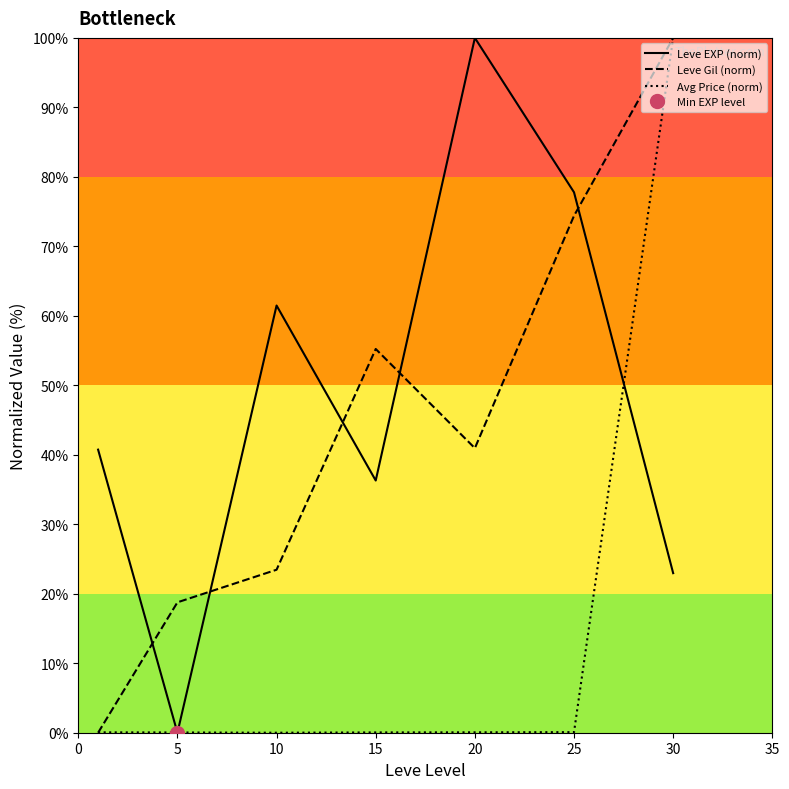

Is this an area chart (filled region under the line)?

No